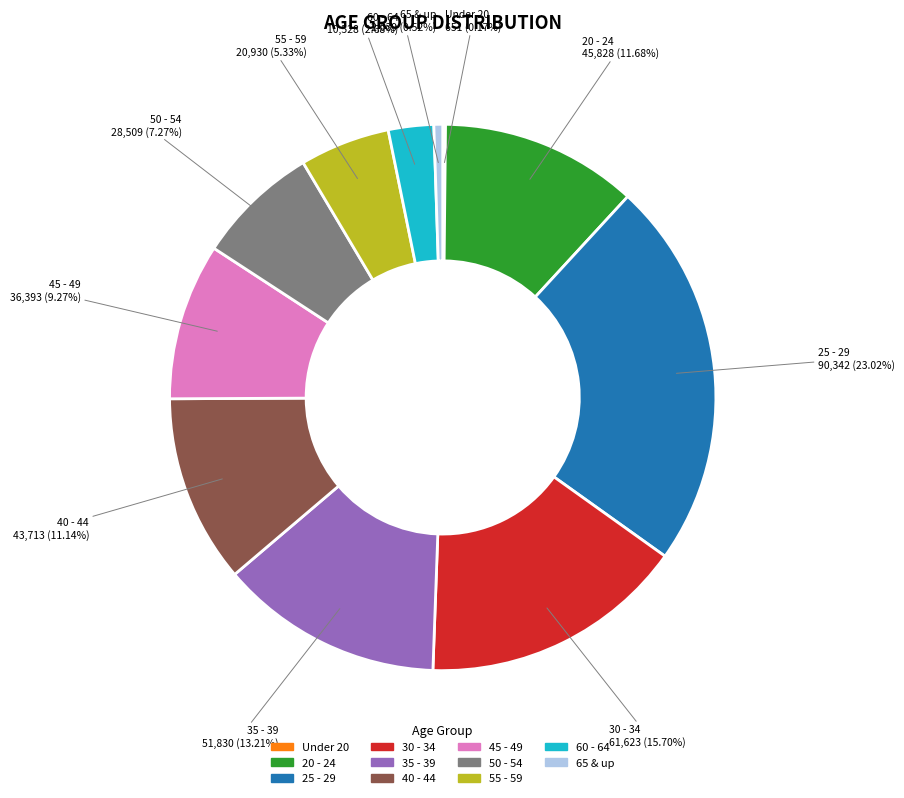

To the nearest percent, what is the combined percentage of 45 - 49 and 40 - 44?

20%